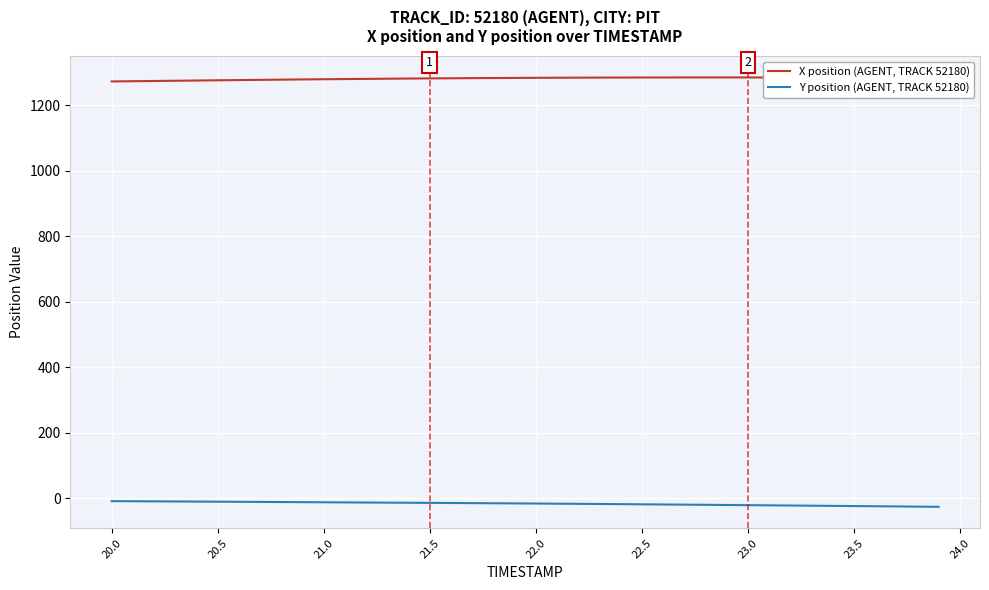

Which series has the largest total across all categories?

X position (AGENT, TRACK 52180)